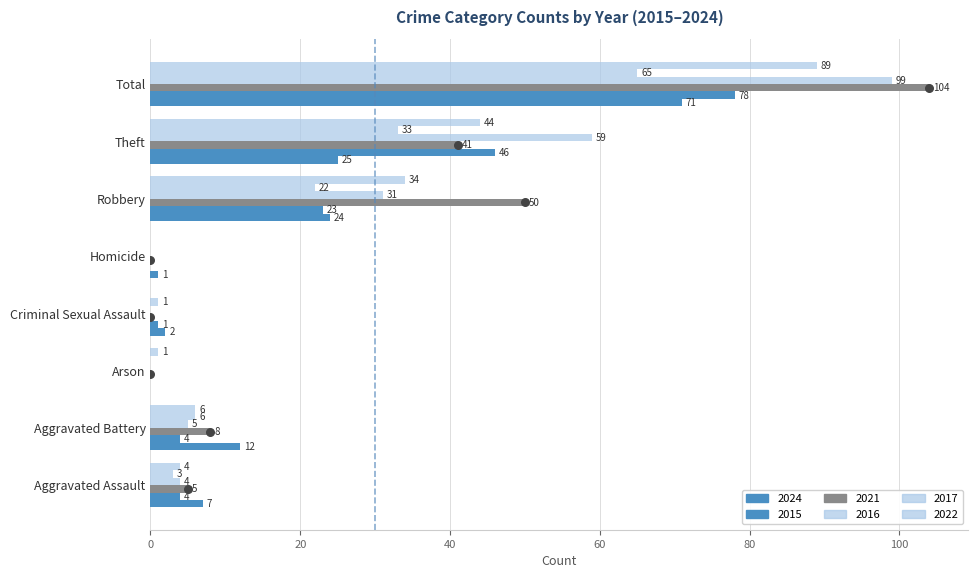

Which series has the widest spread of Y values?

2021